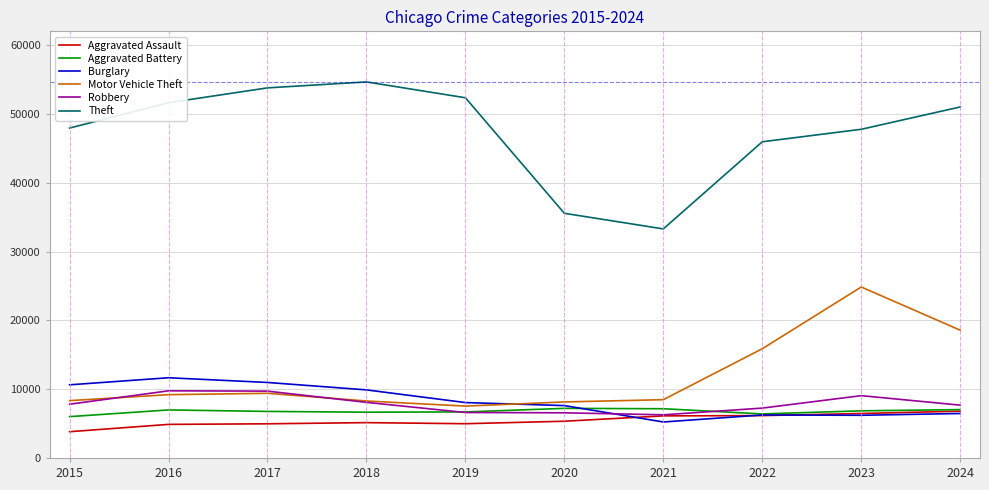

How many lines are shown in the chart?

6